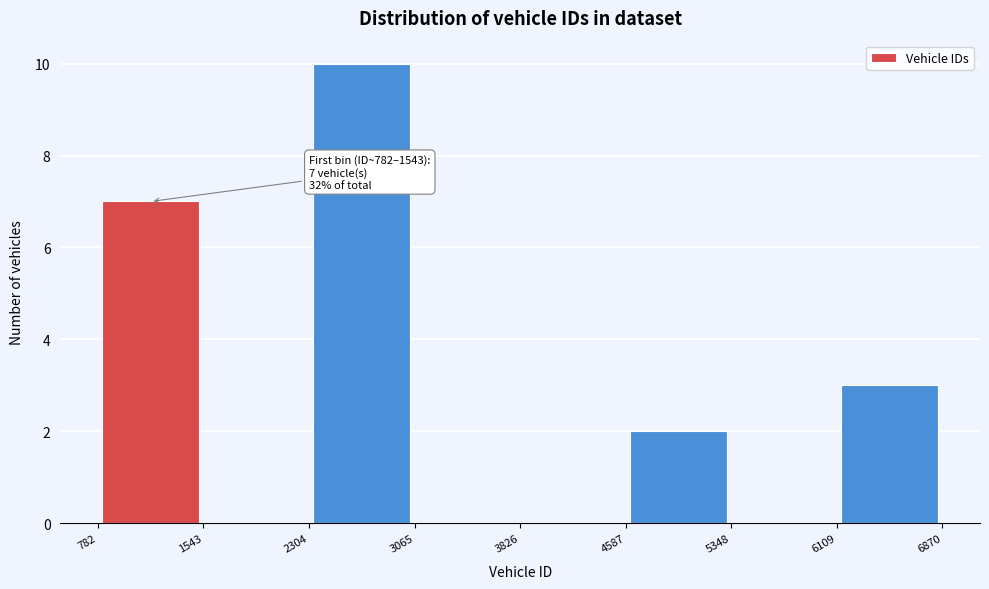

Over which range of the x-axis is the bar tallest?

2304 to 3065